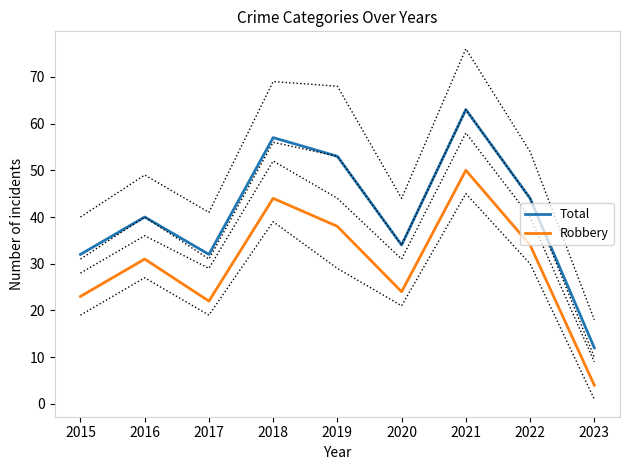

The Robbery series shows 31 at 2016. True or false?

True